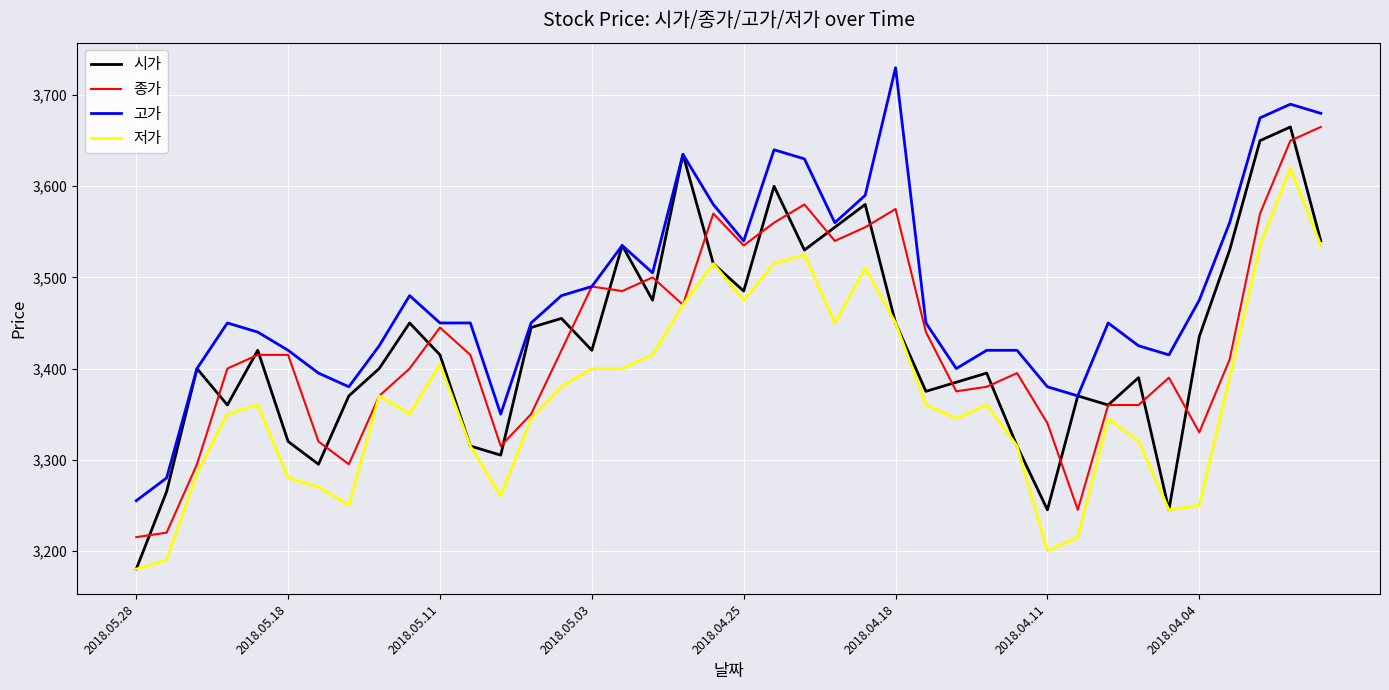

What is the greatest value displayed?

3730